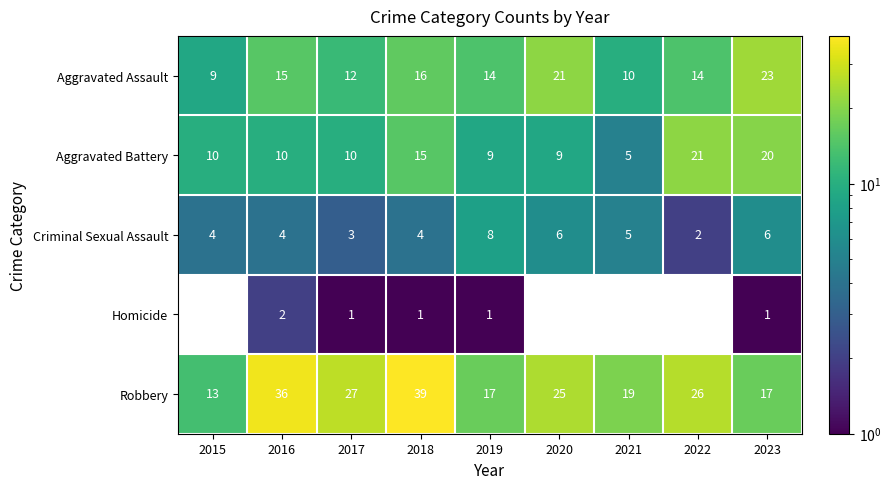

What is the greatest value displayed?

39.0